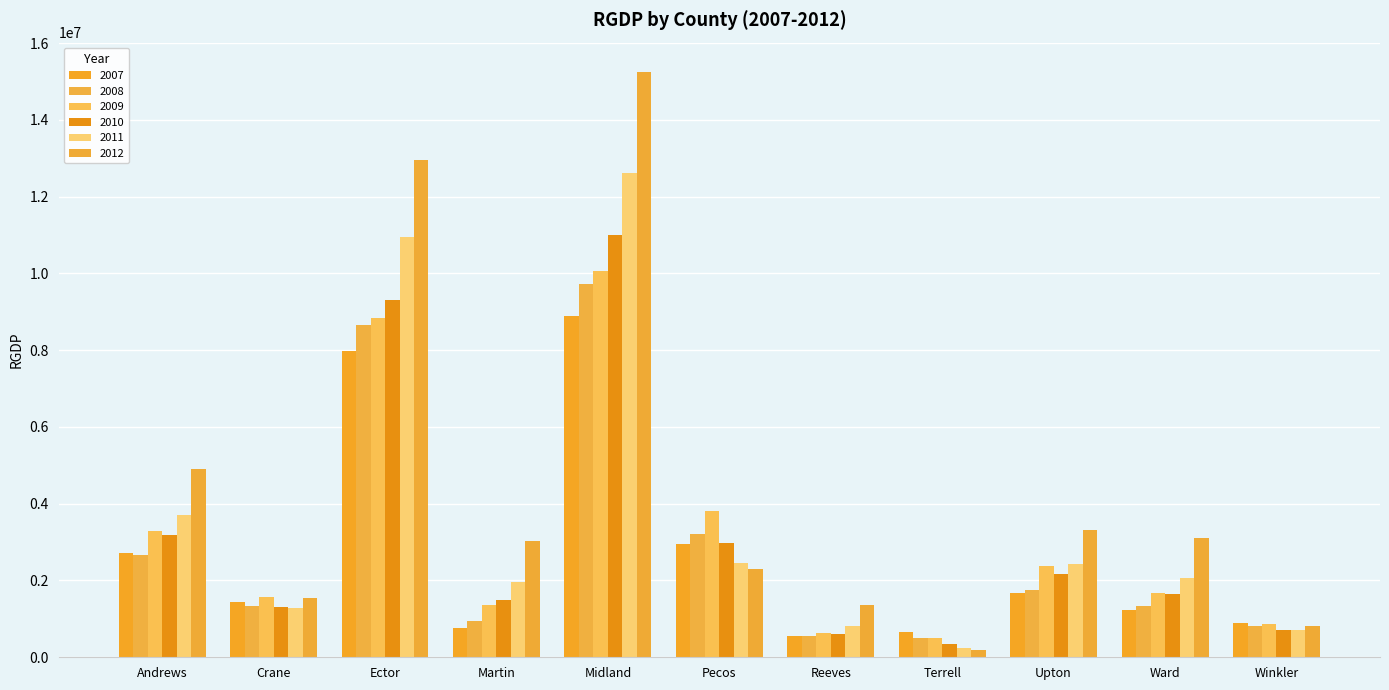

The 2011 series shows 2420441 at Upton. True or false?

True